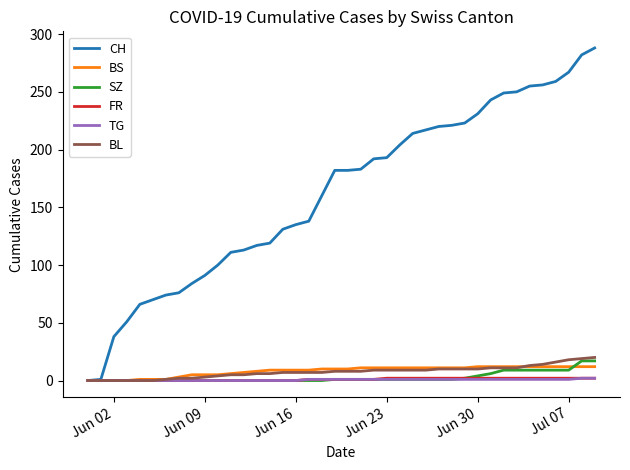

Which series has the widest spread of values?

CH